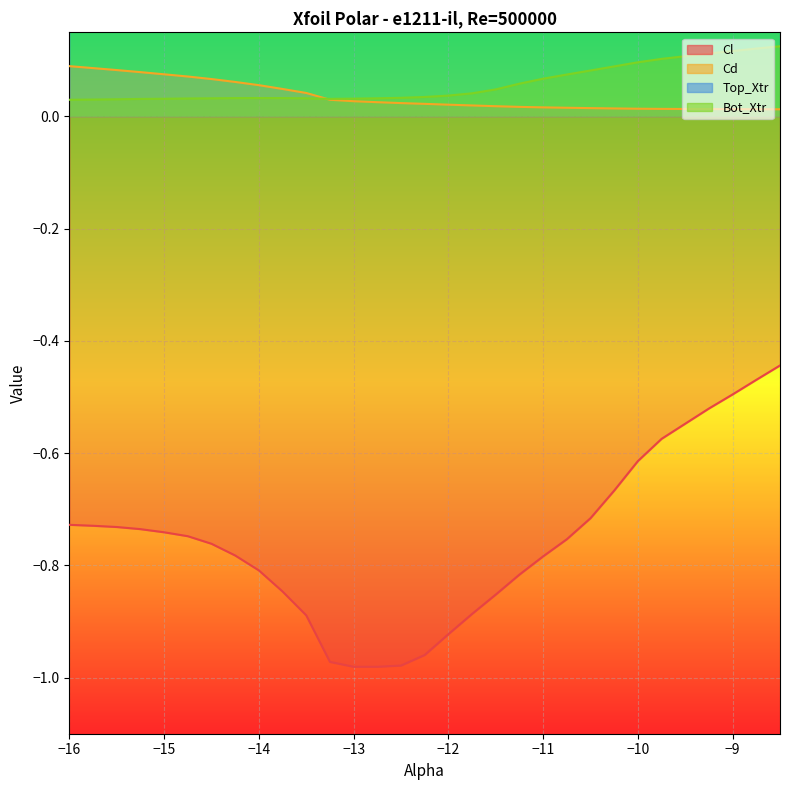

What is the smallest value displayed?

-1.0